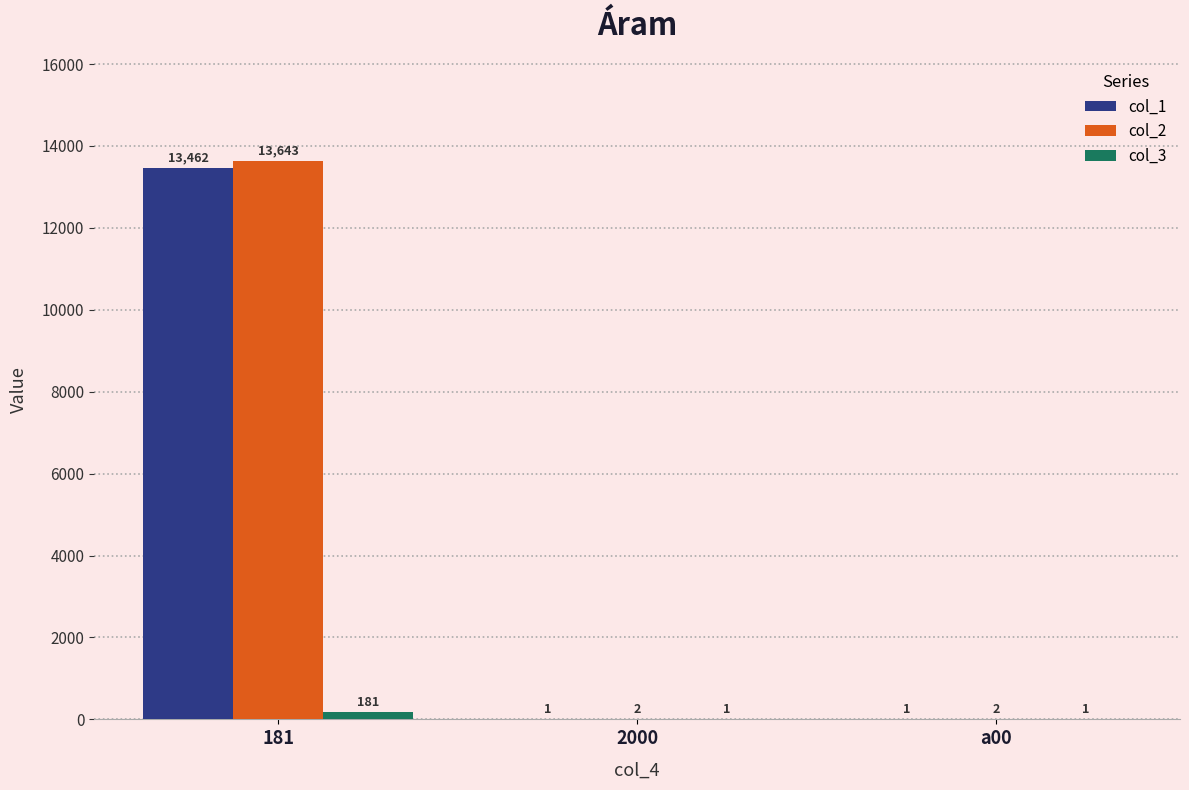

At which label does col_1 reach its peak?

181